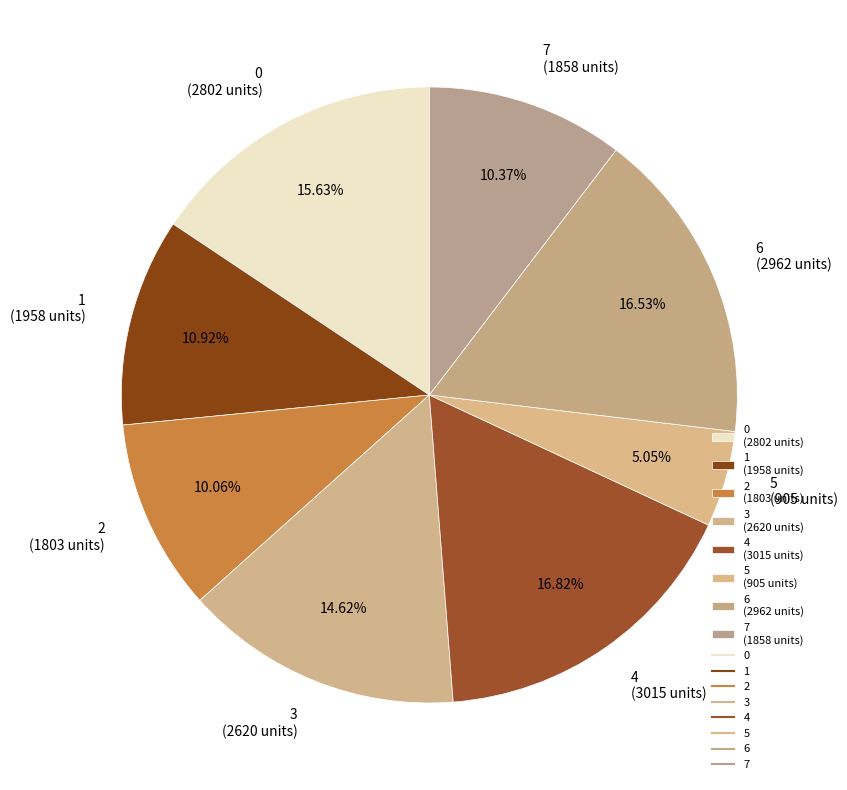

What is the ratio of the value at 4 (3015 units) to the value at 6 (2962 units)?

1.0